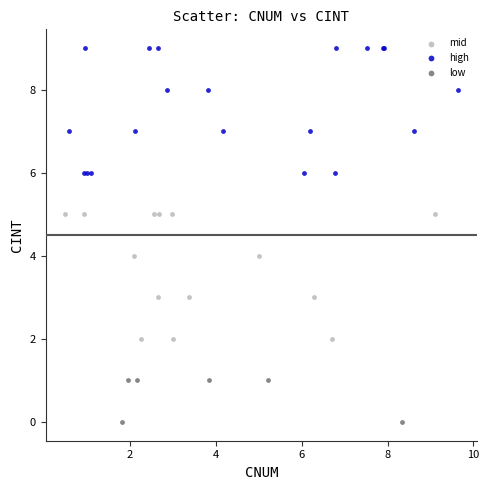

Which series reaches the minimum Y coordinate?

low